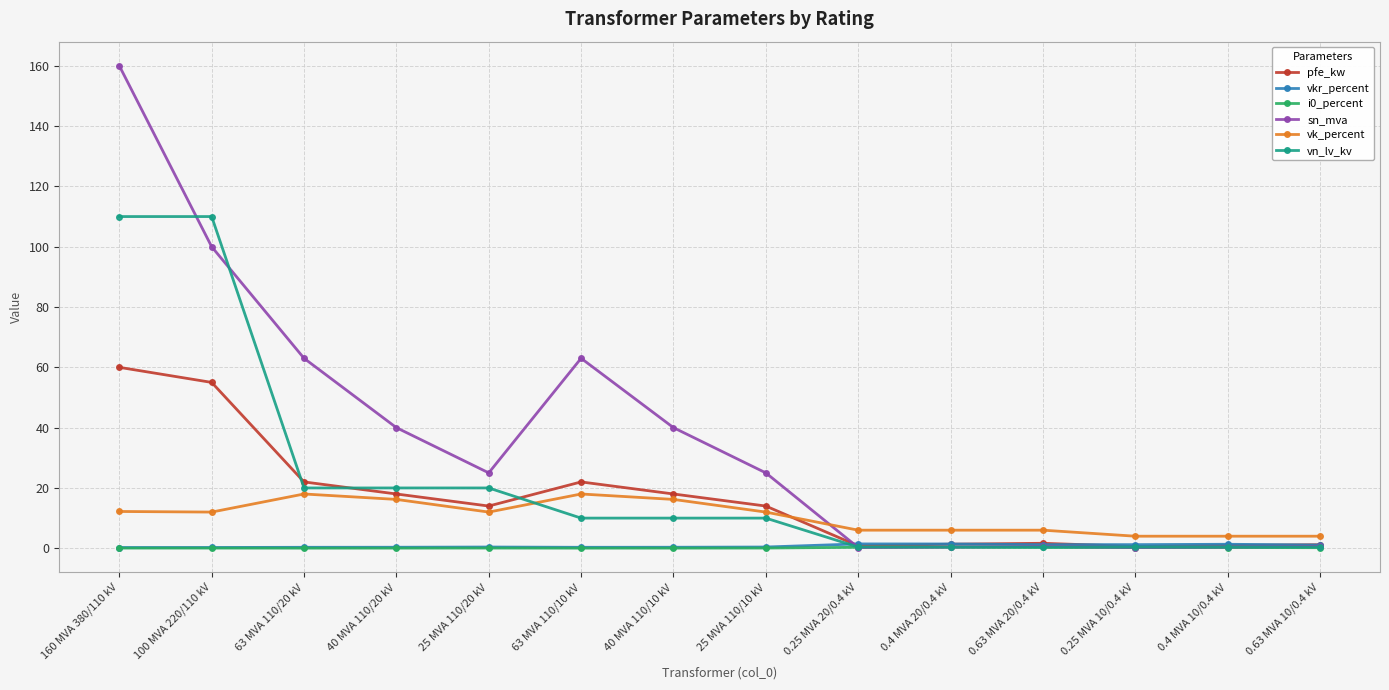

What is the label of the 12th point from the left?

0.25 MVA 10/0.4 kV